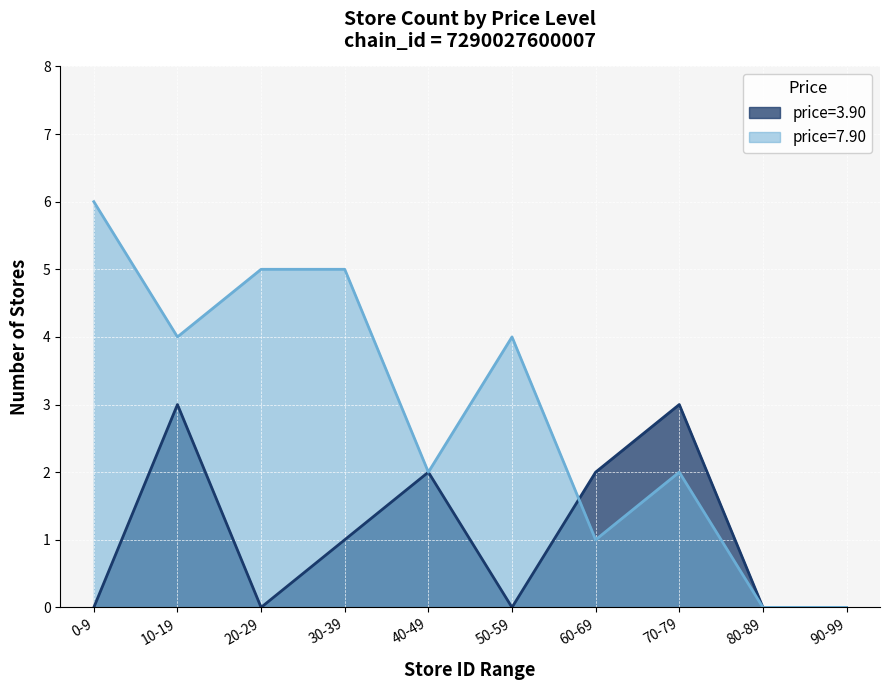

At 18, list the series in order from smallest to largest.

price_3.90, price_7.90